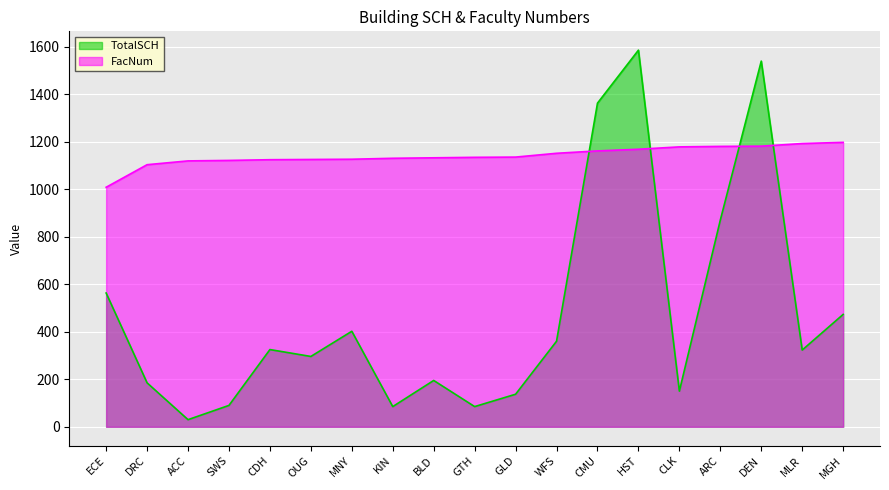

List the series in order of their peak value, lowest first.

FacNum, TotalSCH